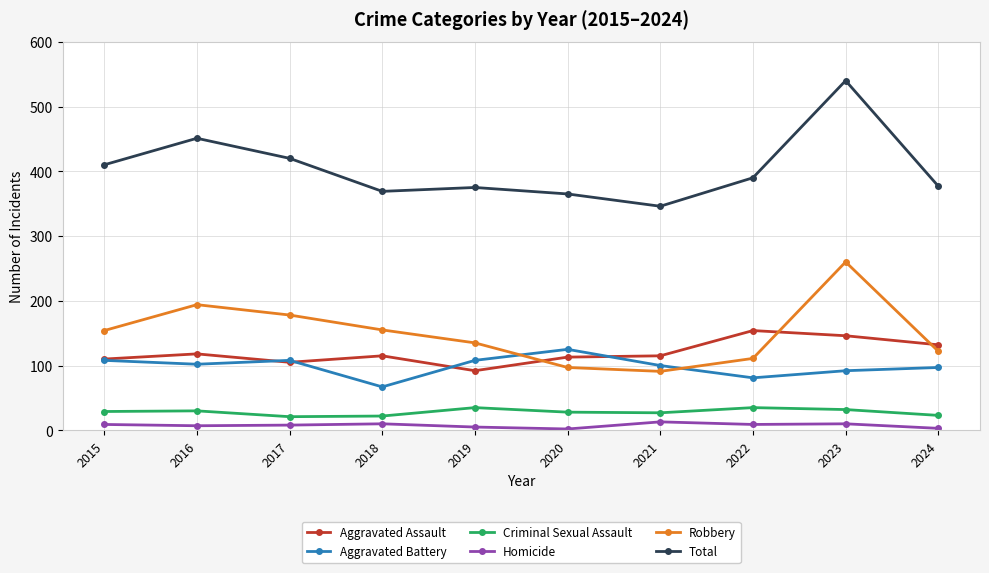

Which series has the largest range (max minus min)?

Total